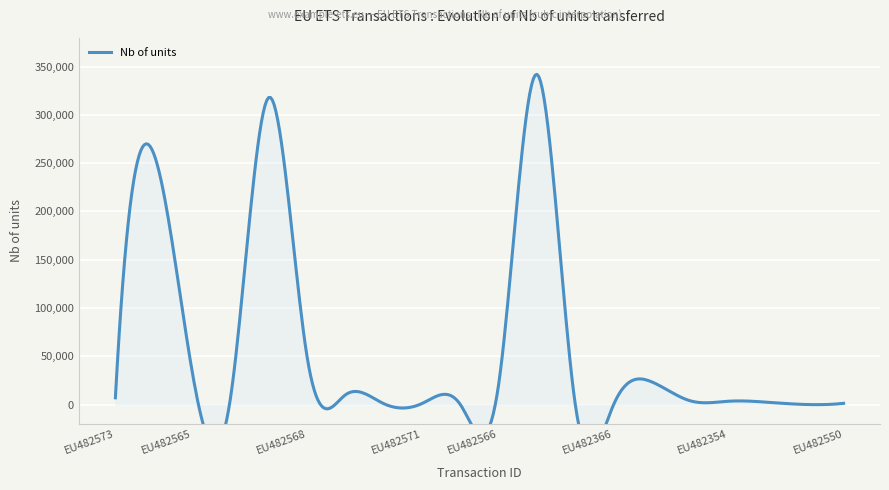

What is the label of the 12th point from the left?

EU482512